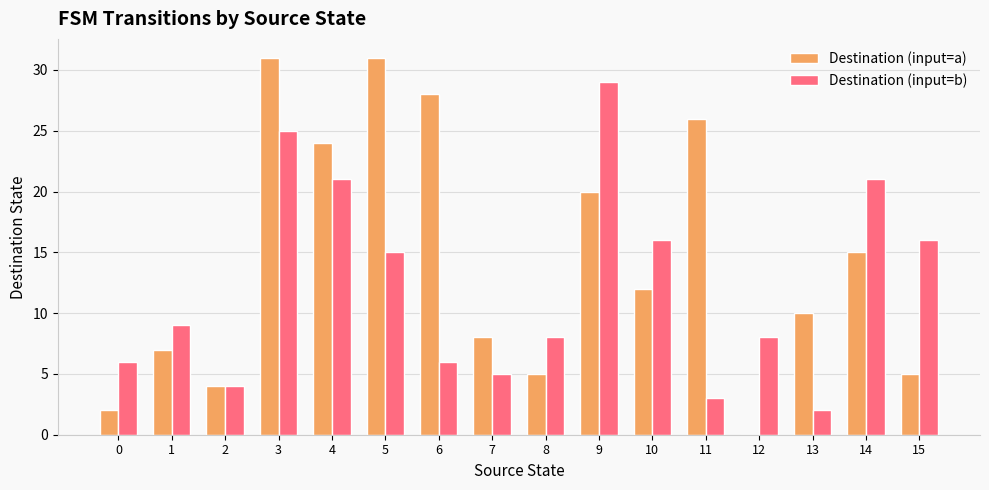

True or false: Destination (input=a) has a value of 5 at 15.

True